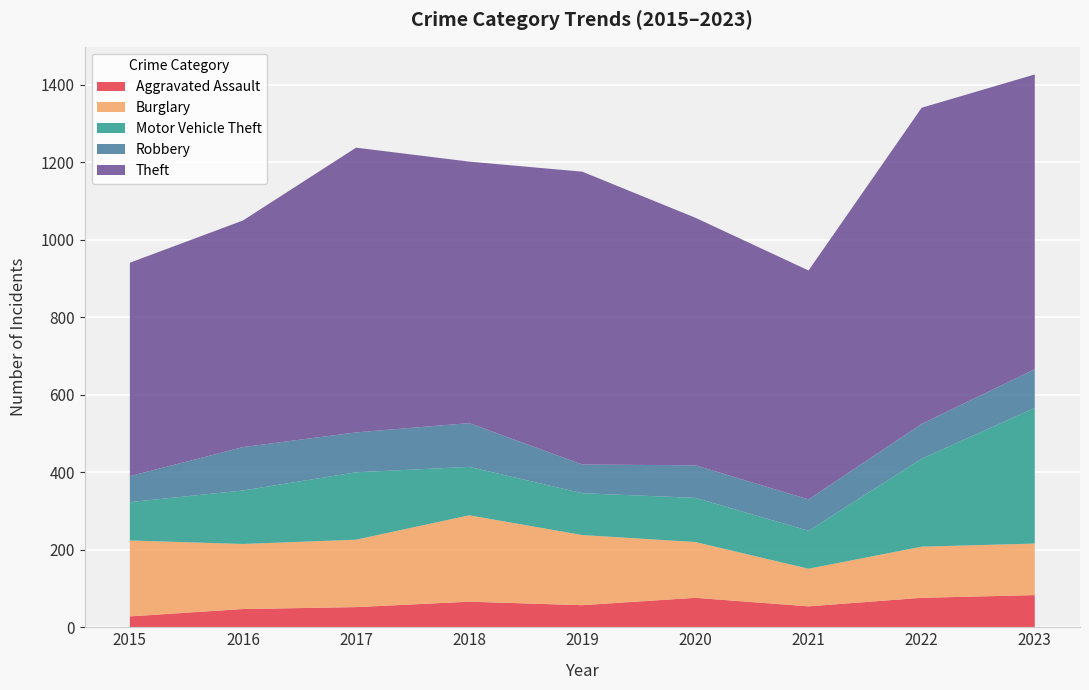

Reading left to right, transcribe all the data shown in this chart.

Aggravated Assault: 28	47	52	66	57	76	54	76	83
Burglary: 196	168	174	223	181	144	97	132	133
Motor Vehicle Theft: 99	138	174	125	108	114	98	227	350
Robbery: 67	112	103	113	74	84	81	90	100
Theft: 551	585	735	675	756	639	591	816	761